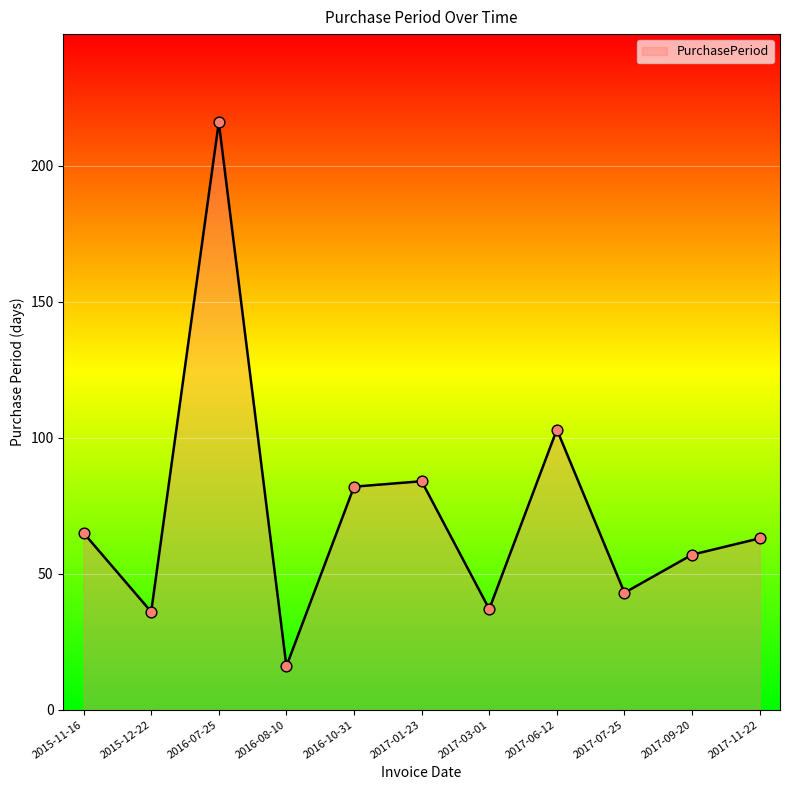

What is the change in value from 2015-12-22 to 2017-07-25?

+7